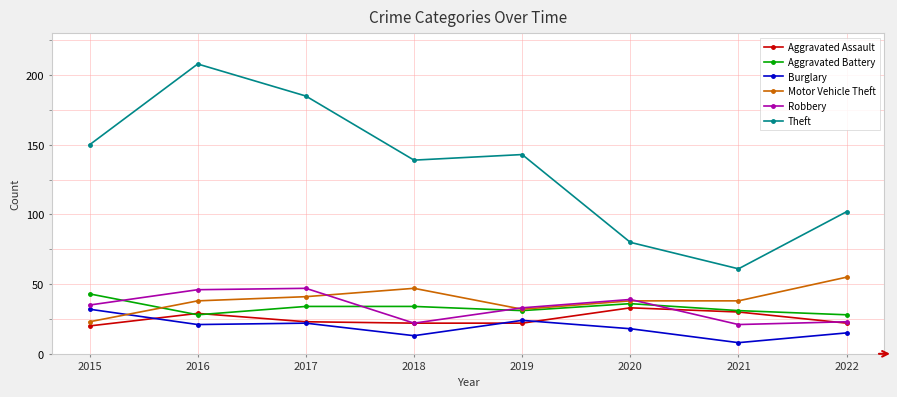

Reading right to left, transcribe all the data shown in this chart.

Aggravated Assault: 2022=22	2021=30	2020=33	2019=22	2018=22	2017=23	2016=29	2015=20
Aggravated Battery: 2022=28	2021=31	2020=36	2019=31	2018=34	2017=34	2016=28	2015=43
Burglary: 2022=15	2021=8	2020=18	2019=24	2018=13	2017=22	2016=21	2015=32
Motor Vehicle Theft: 2022=55	2021=38	2020=38	2019=32	2018=47	2017=41	2016=38	2015=23
Robbery: 2022=23	2021=21	2020=39	2019=33	2018=22	2017=47	2016=46	2015=35
Theft: 2022=102	2021=61	2020=80	2019=143	2018=139	2017=185	2016=208	2015=150